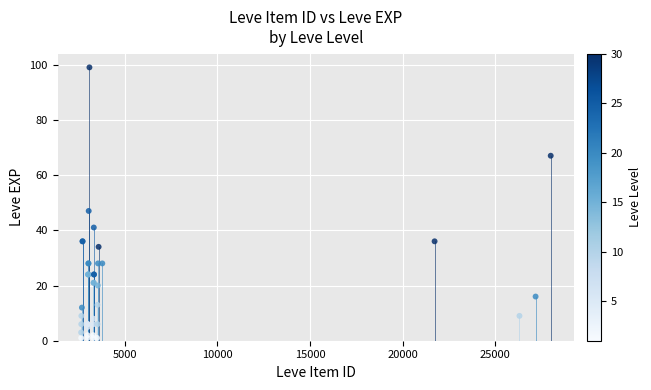

What Y value in the scatter plot is closest to 50?

47